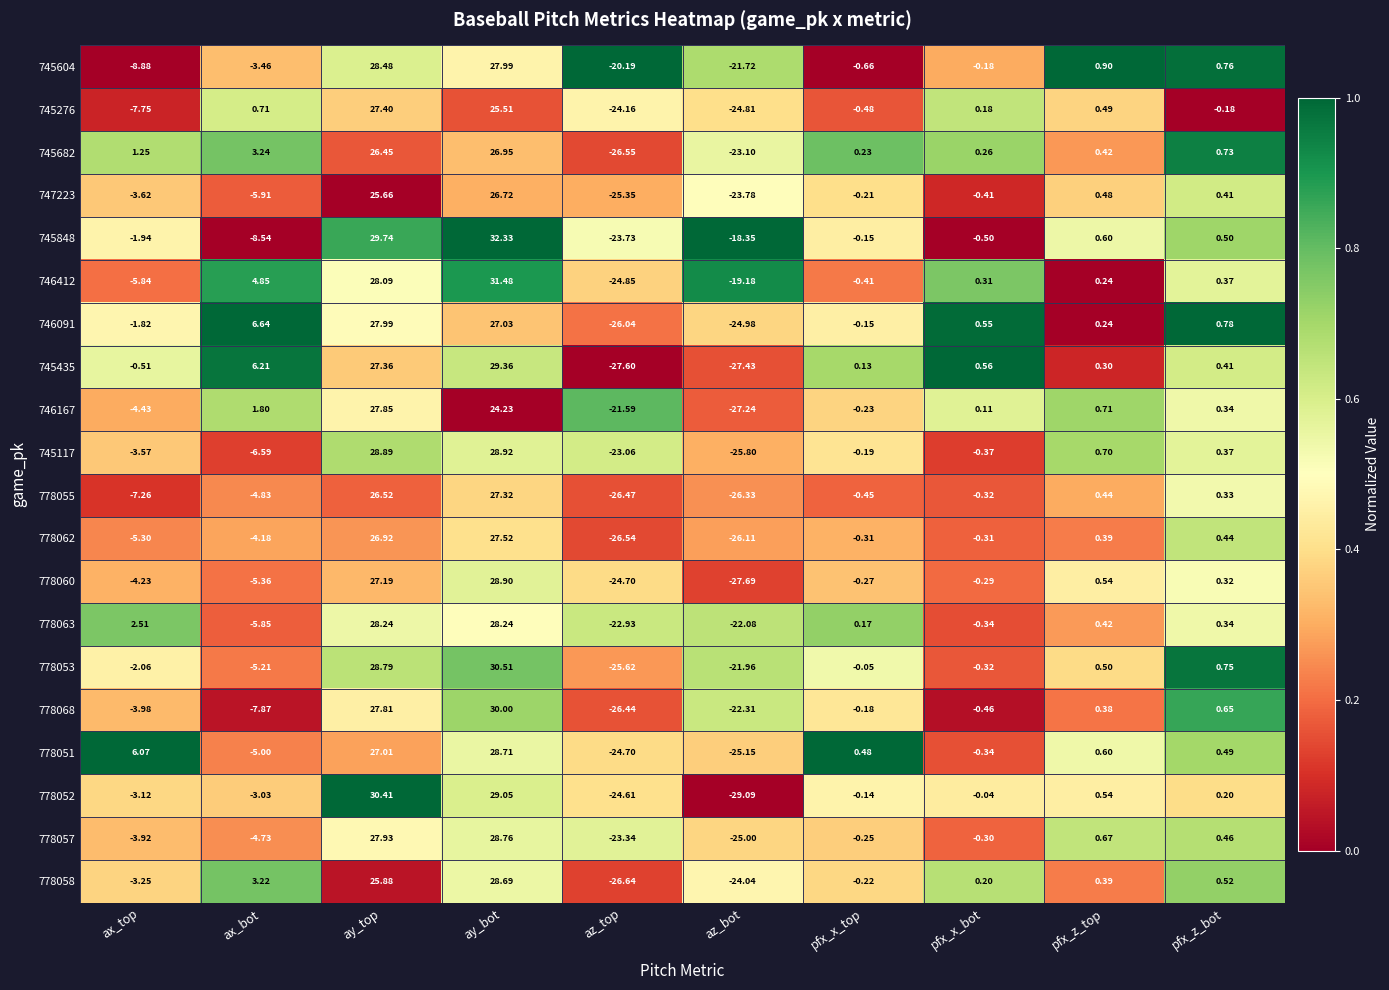

At which category does the chart reach its peak across all series?

ay_bot